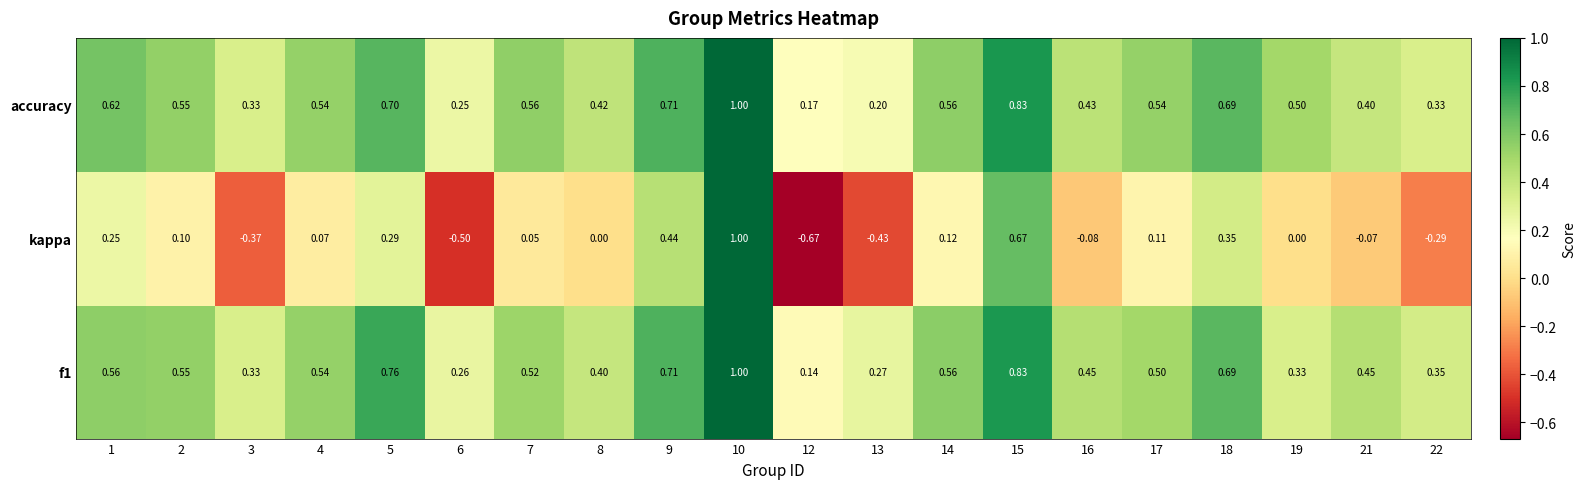

Which series has the largest total across all categories?

accuracy